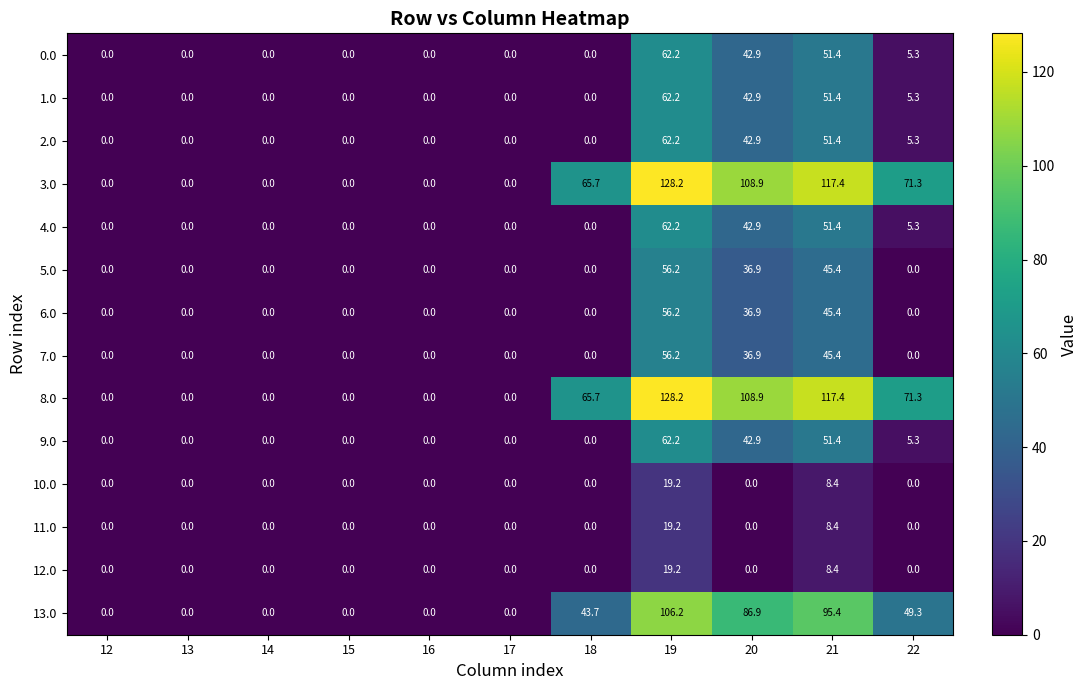

At which label is 13.0 closest to 53?

22